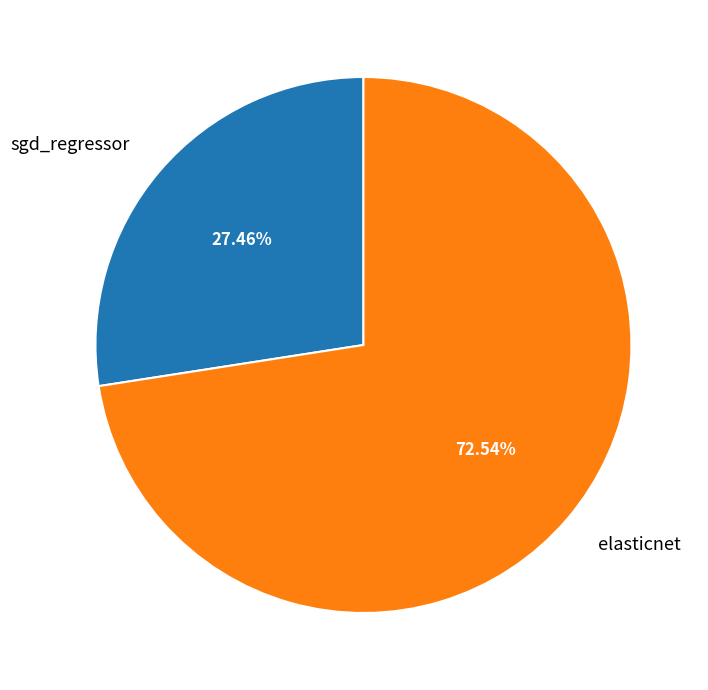

To the nearest percent, what percentage of the pie is elasticnet?

73%